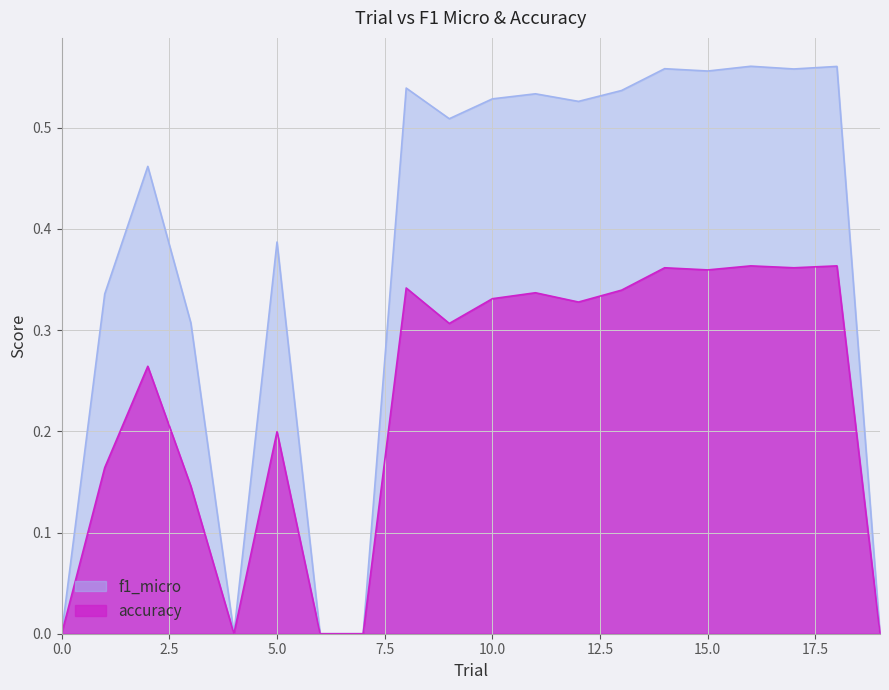

Is it true that accuracy equals 0.0 at 7?

True